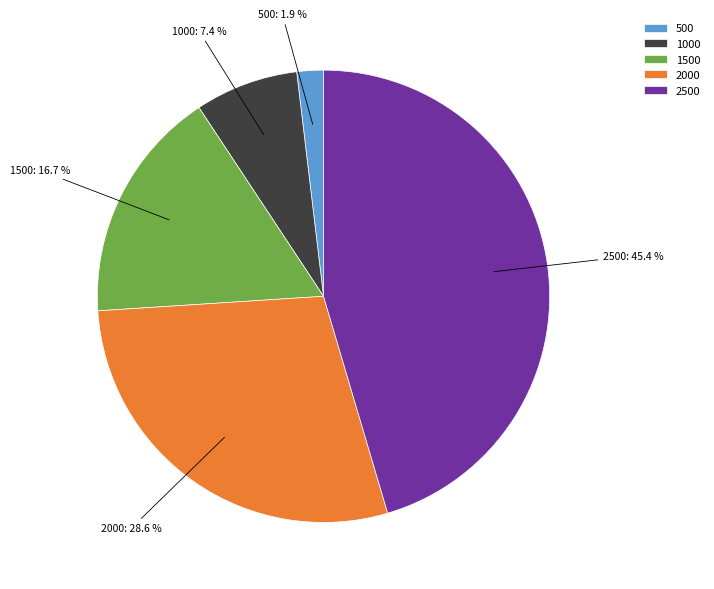

Between 1000 and 1500, which is larger?

1500